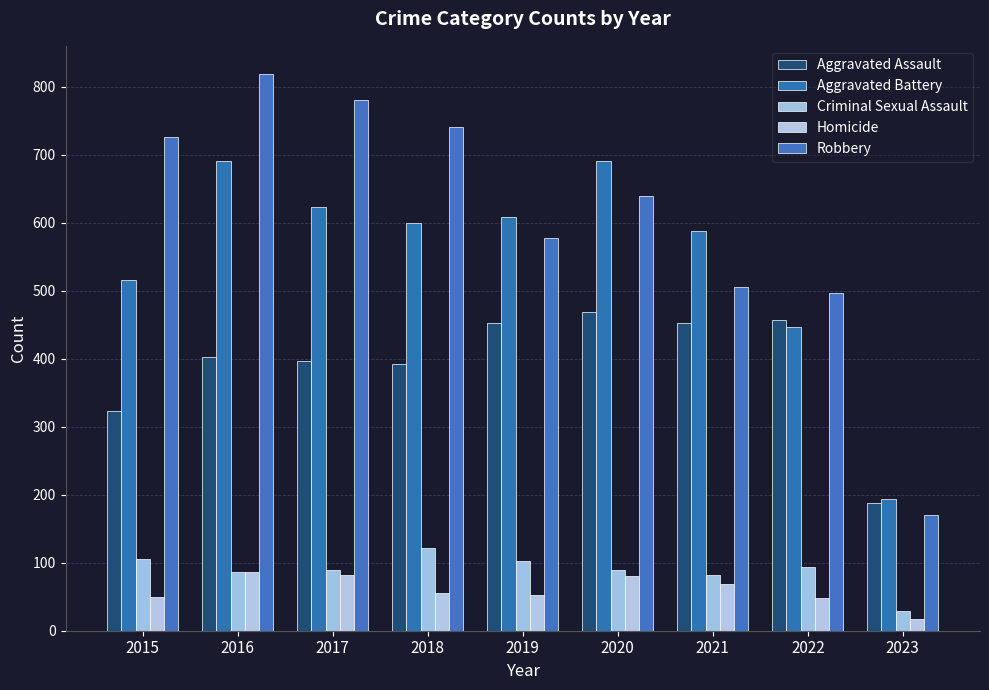

How many values in the Robbery series are below 639?

4